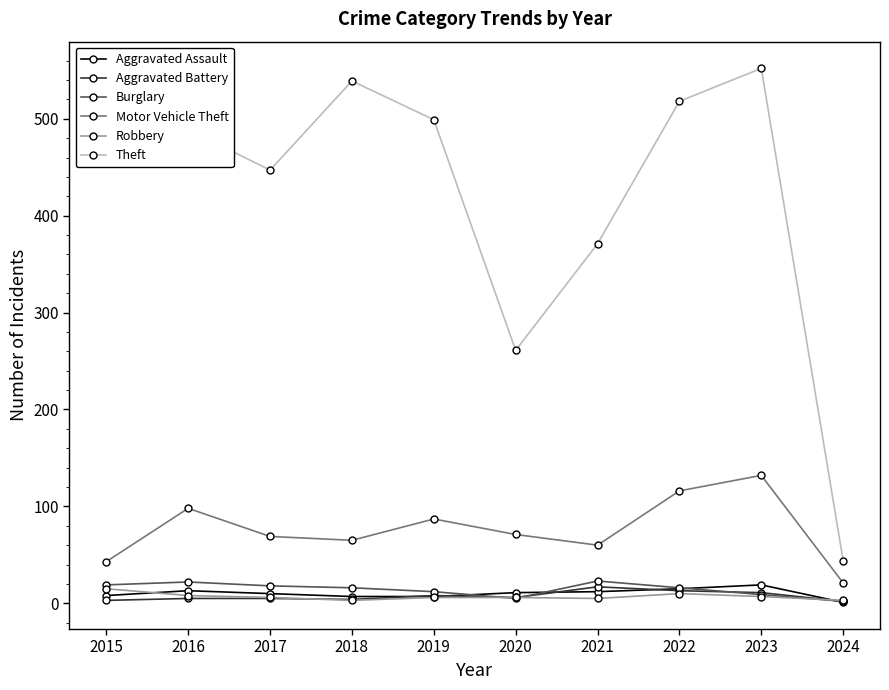

True or false: Aggravated Assault has more than 1 points higher than both neighbors.

True